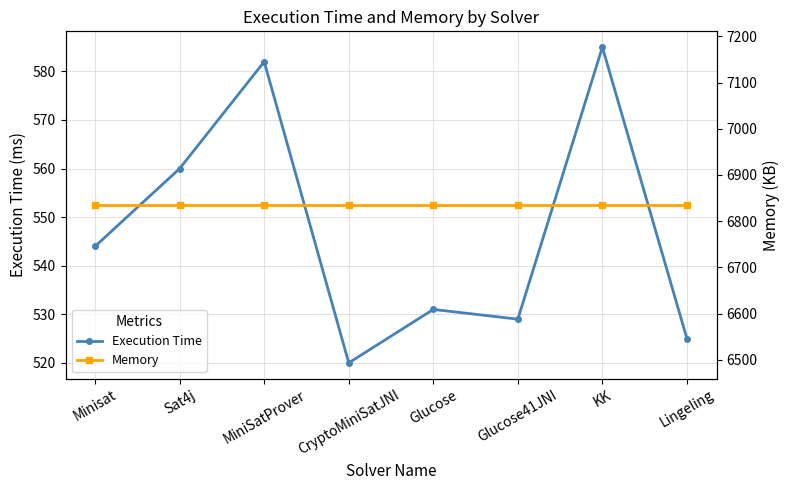

What is the spread (max minus min) of values at Sat4j?

6275